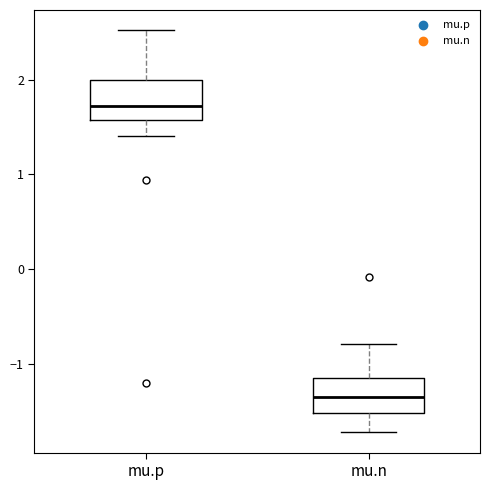

Where does the lower whisker of the box for mu.p end on the y-axis? The values are not printed on the chart, so give them approximately, as read against the axis.

1.4